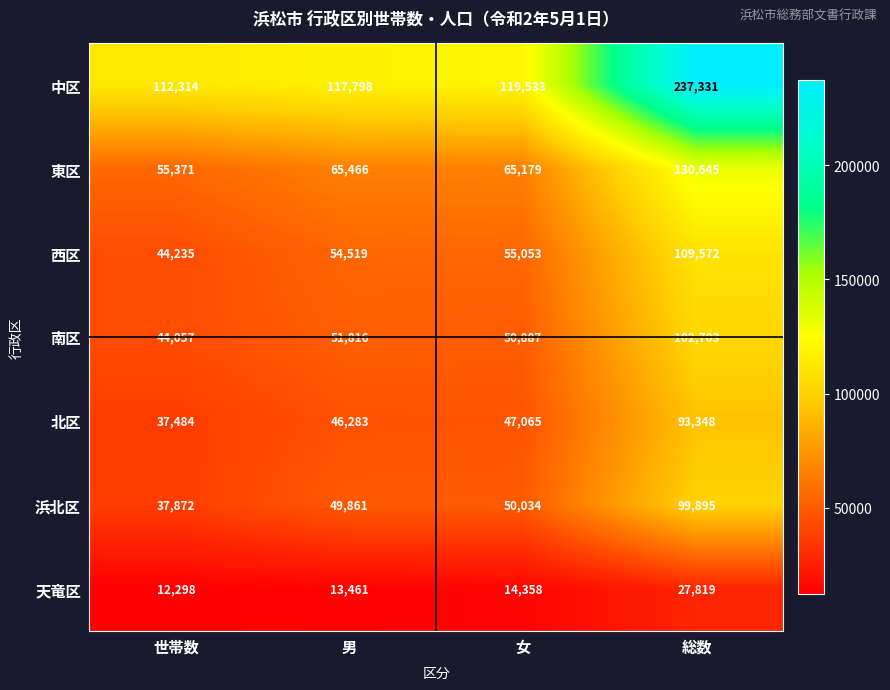

How many series are shown in this chart?

7